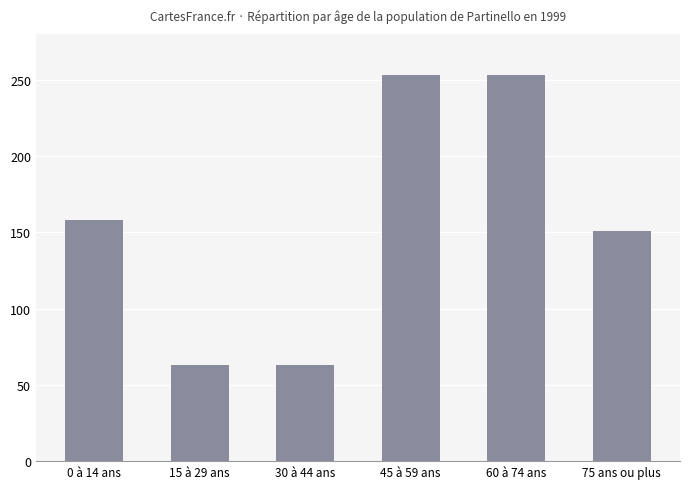

What is the change in value from 45 à 59 ans to 75 ans ou plus?

-102